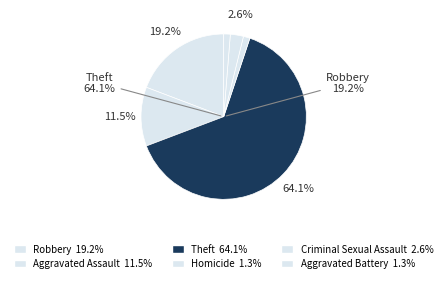

How many slices are in this pie chart?

6